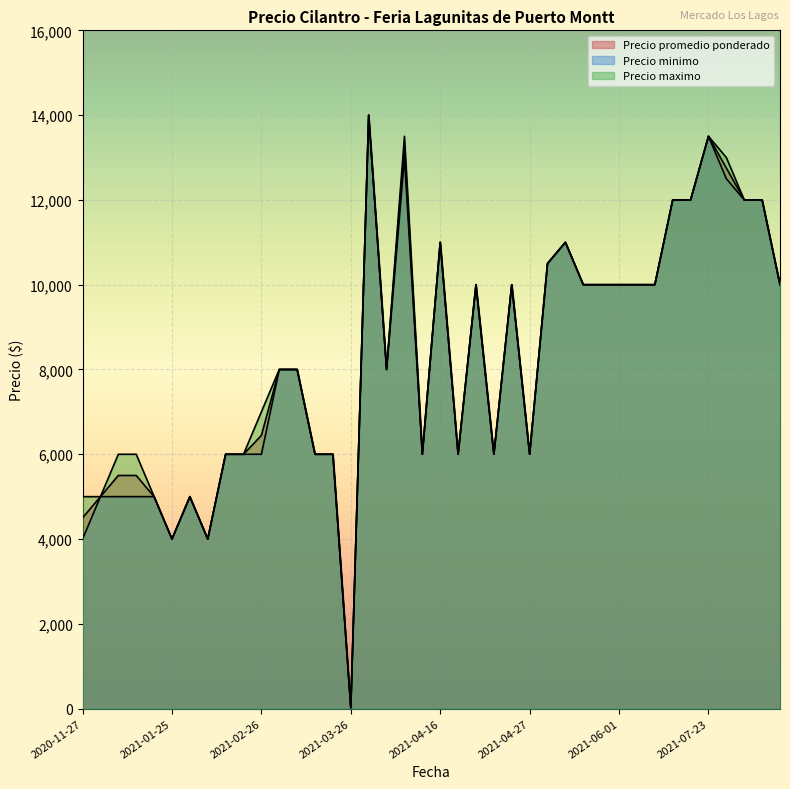

What is the spread (max minus min) of values at 2021-04-13?

500